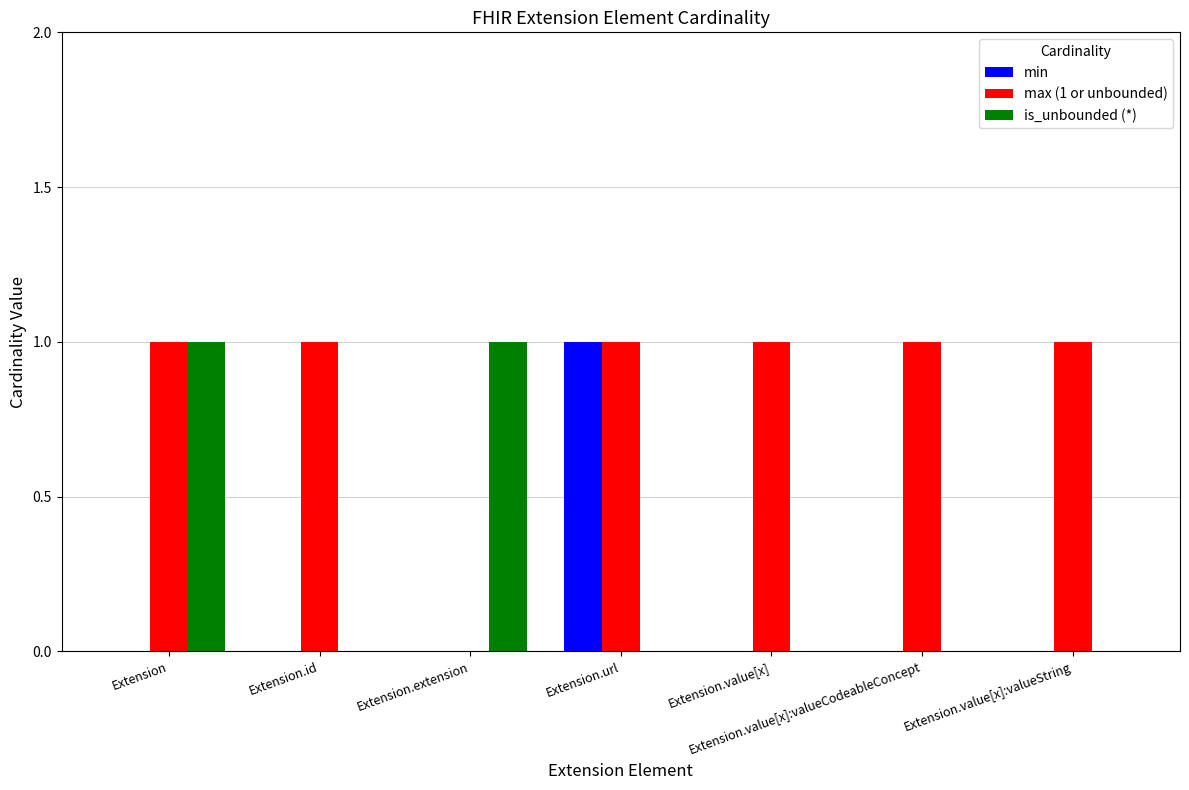

True or false: min has a value of 1 at Extension.value[x].

False